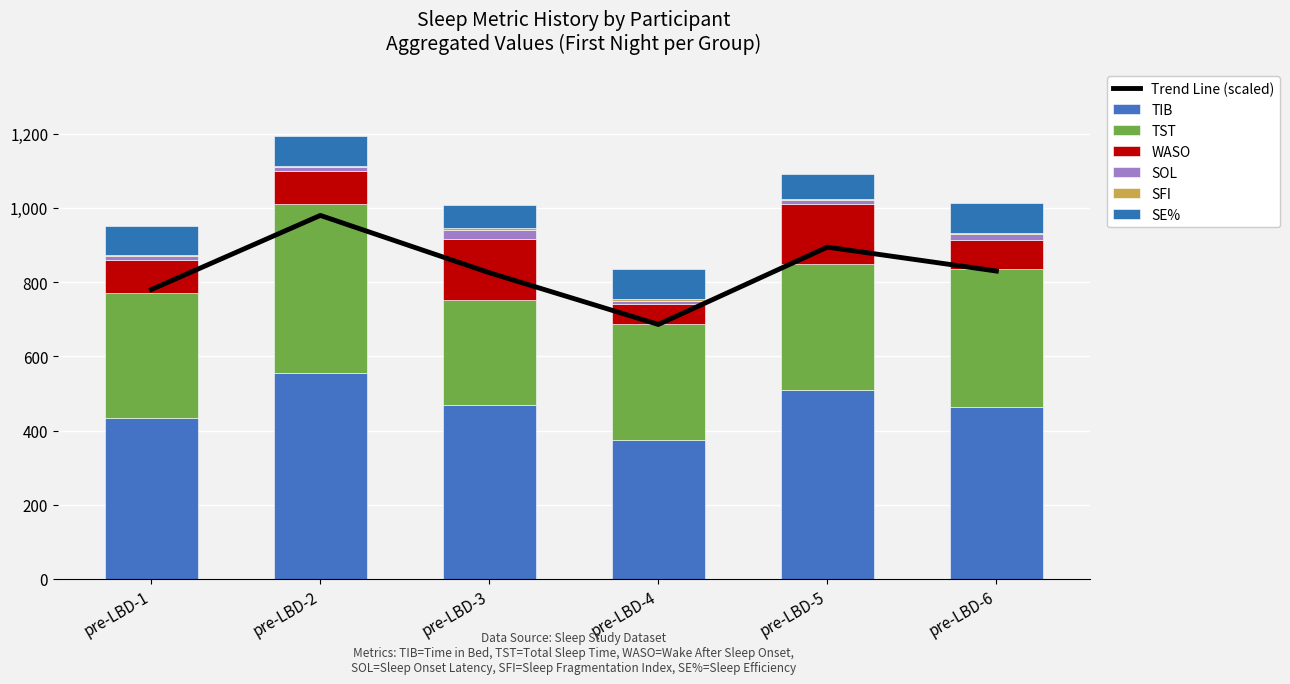

At pre-LBD-6, list the series in order from smallest to largest.

SFI, SOL, SE%, WASO, TST, TIB